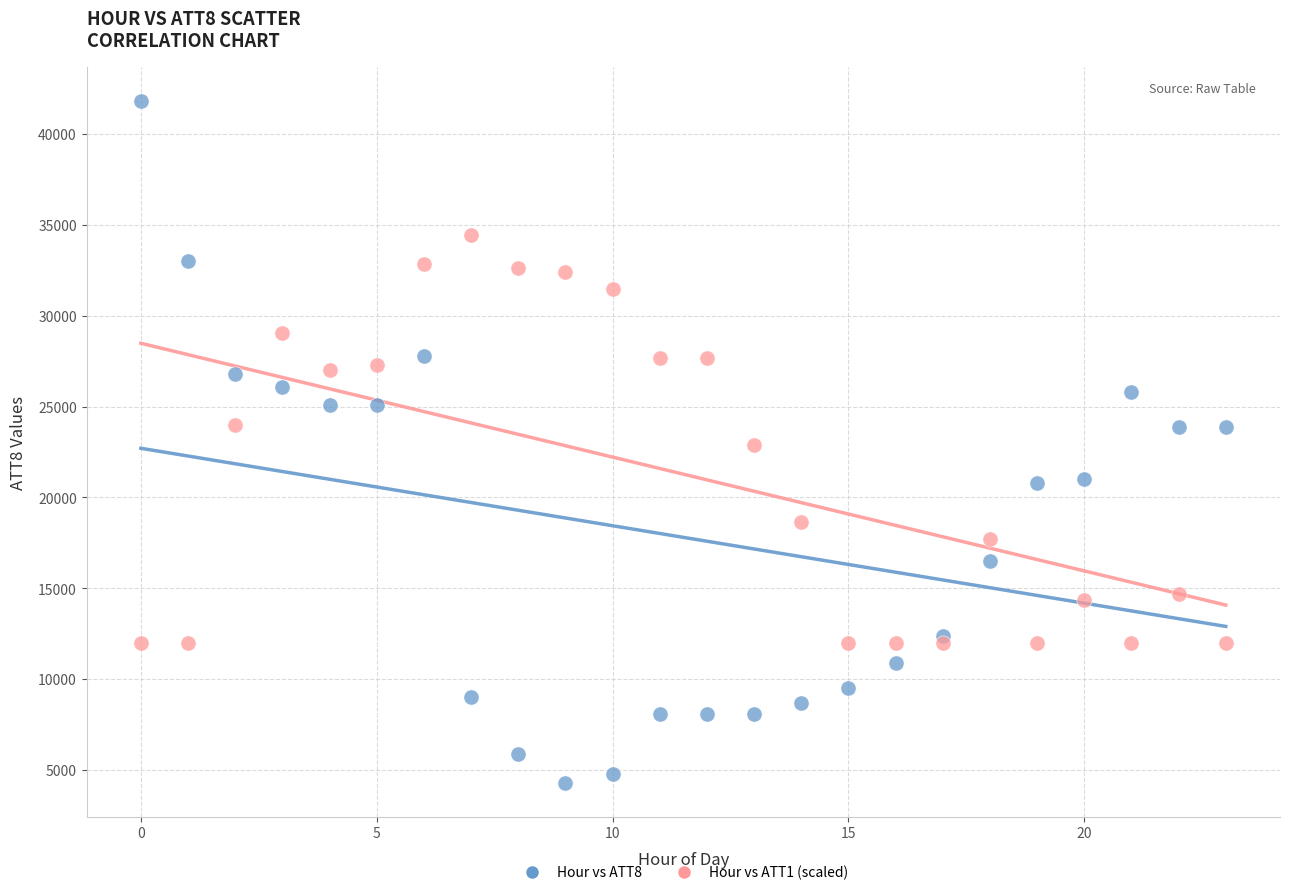

Which series has the widest spread of Y values?

Hour vs ATT8